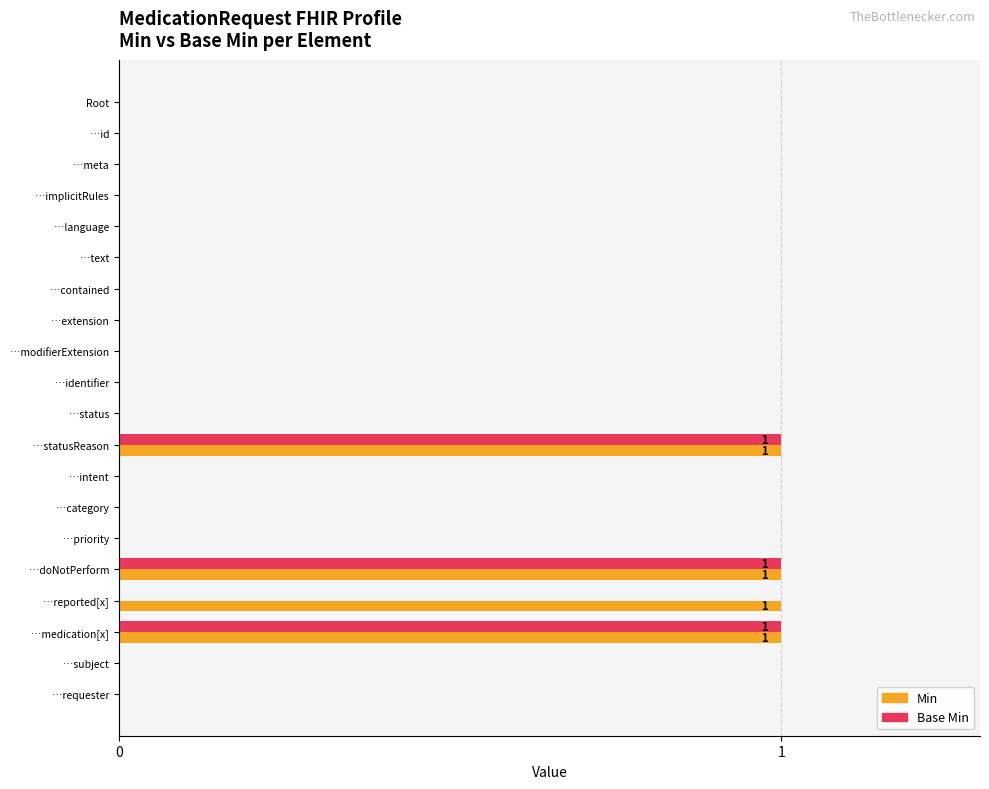

What is the sum of all Base Min values?

3